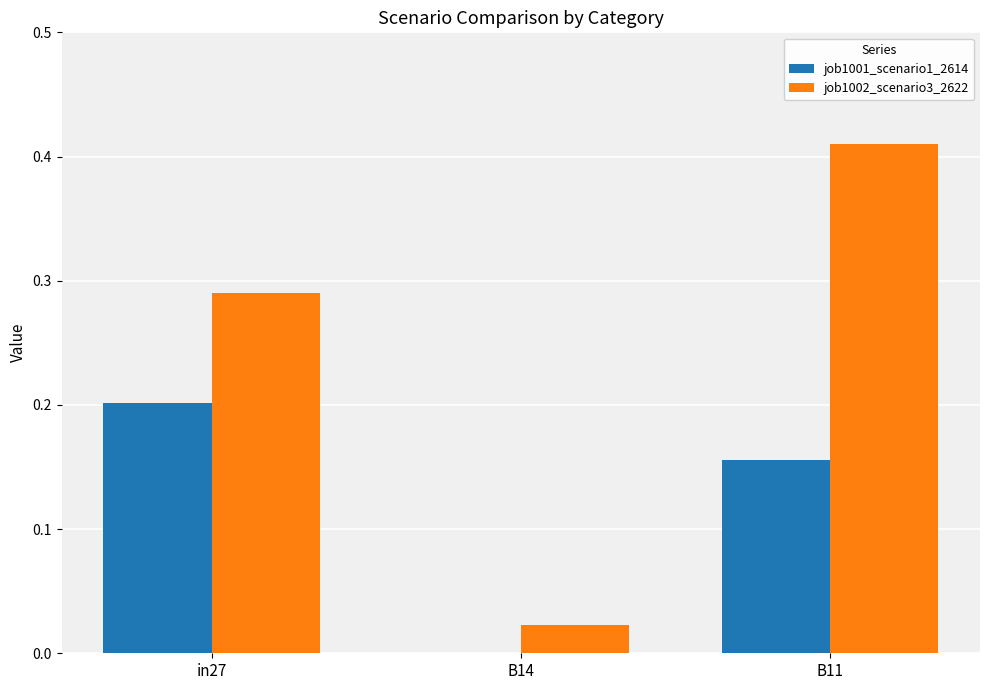

At which label does job1002_scenario3_2622 reach its peak?

B11